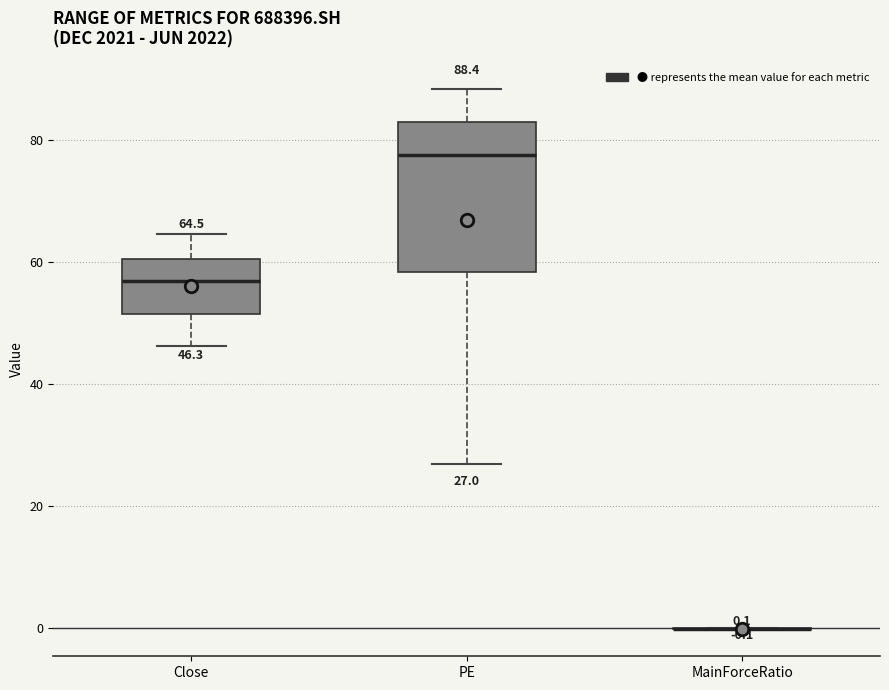

Comparing the boxes themselves (not the whiskers), which one is the tallest?

PE